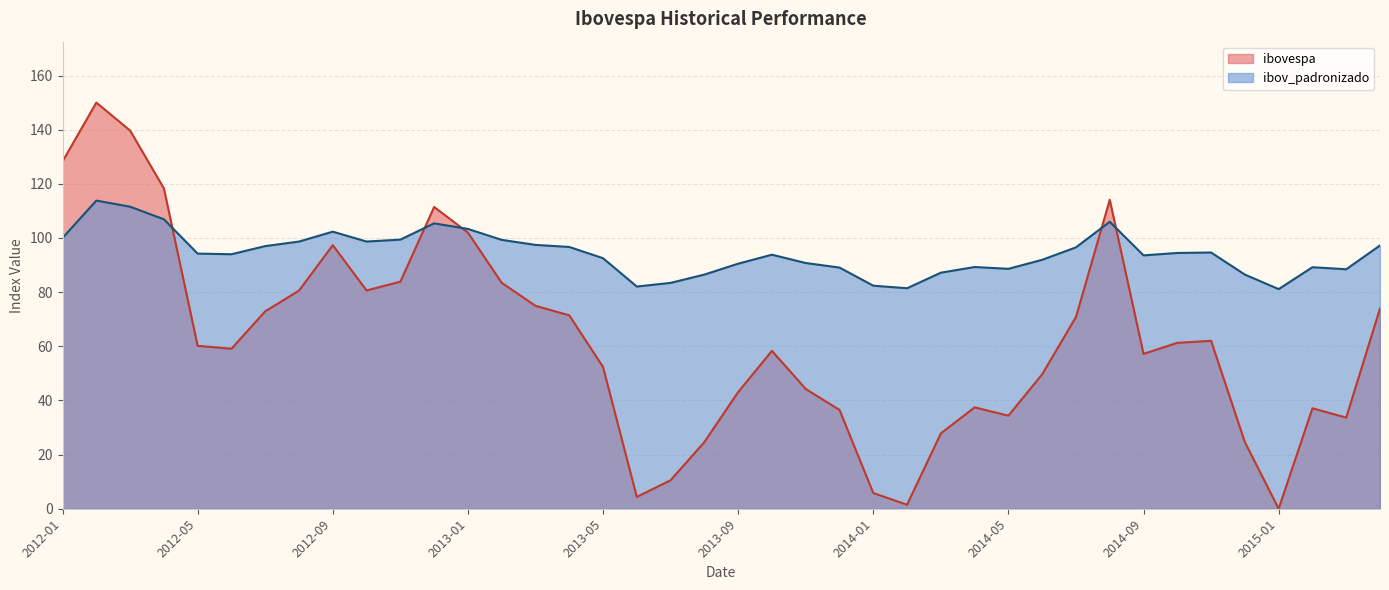

Which series has the largest total across all categories?

ibov_padronizado